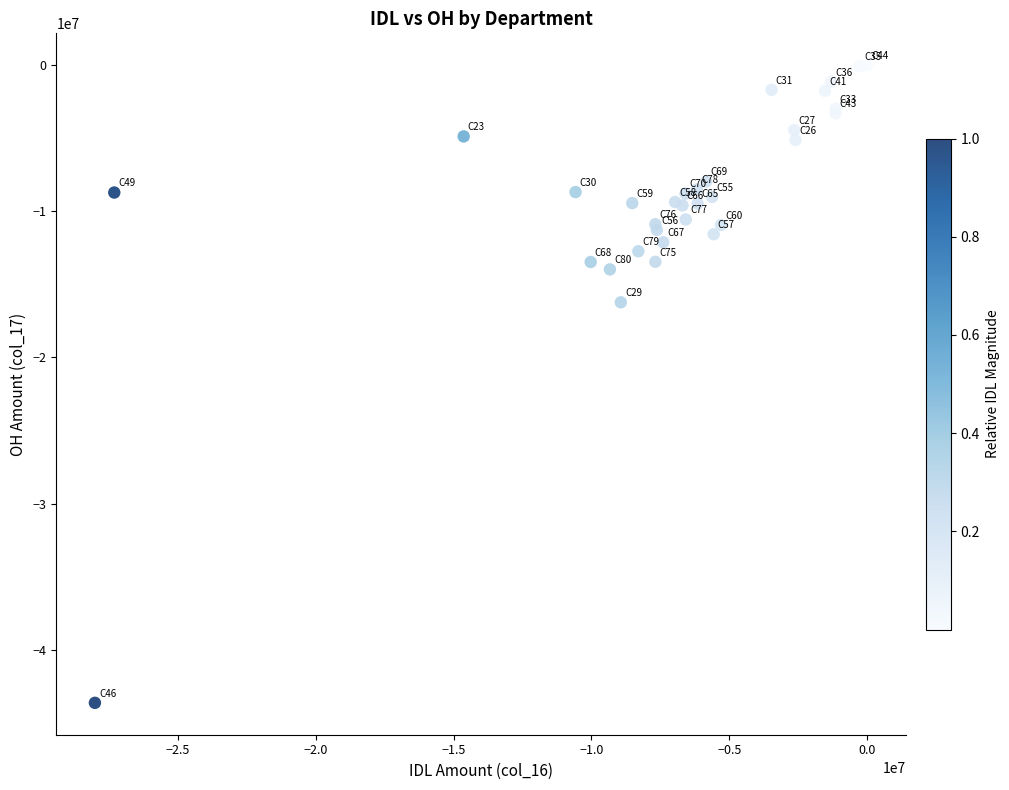

What Y value in the scatter plot is closest to -21820461?

-16230638.5